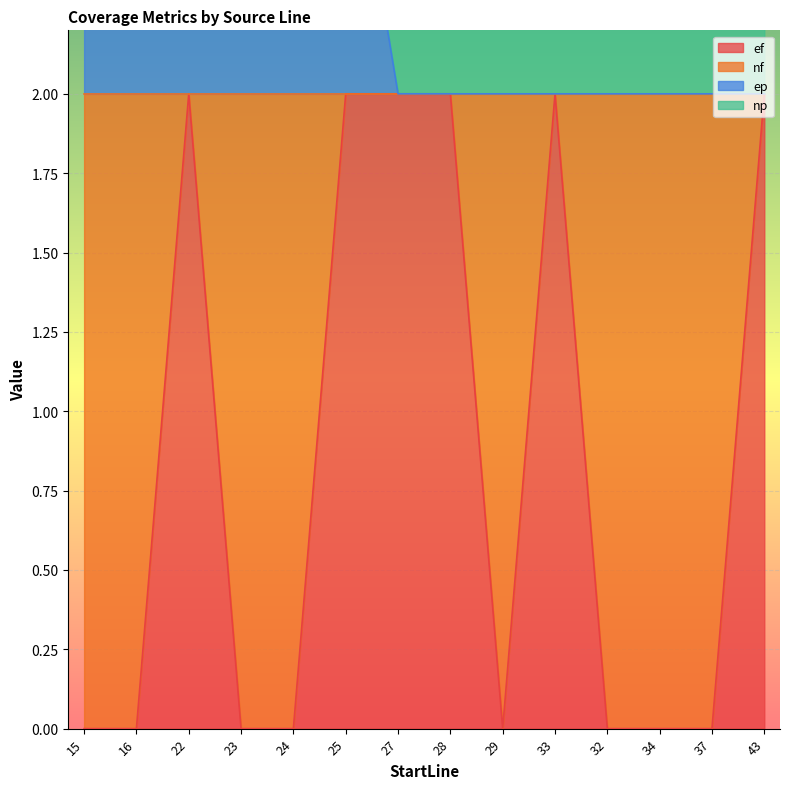

Is it true that ef equals -1 at 37?

False